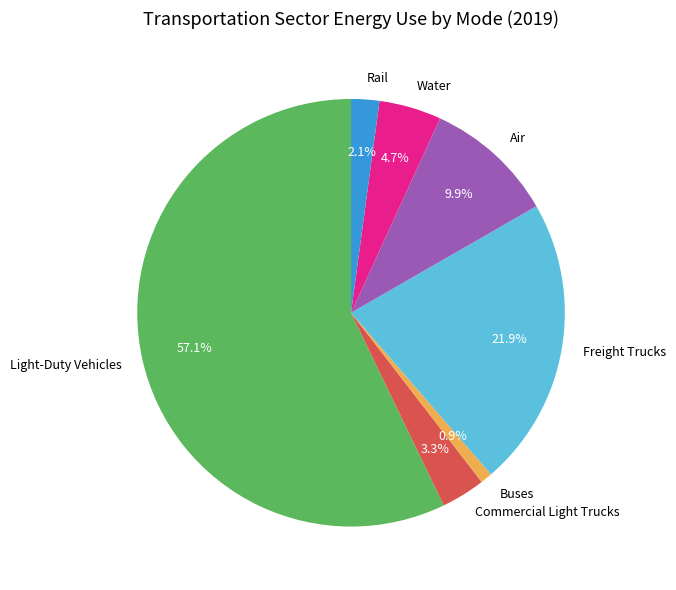

Is Commercial Light Trucks the majority of the pie?

No